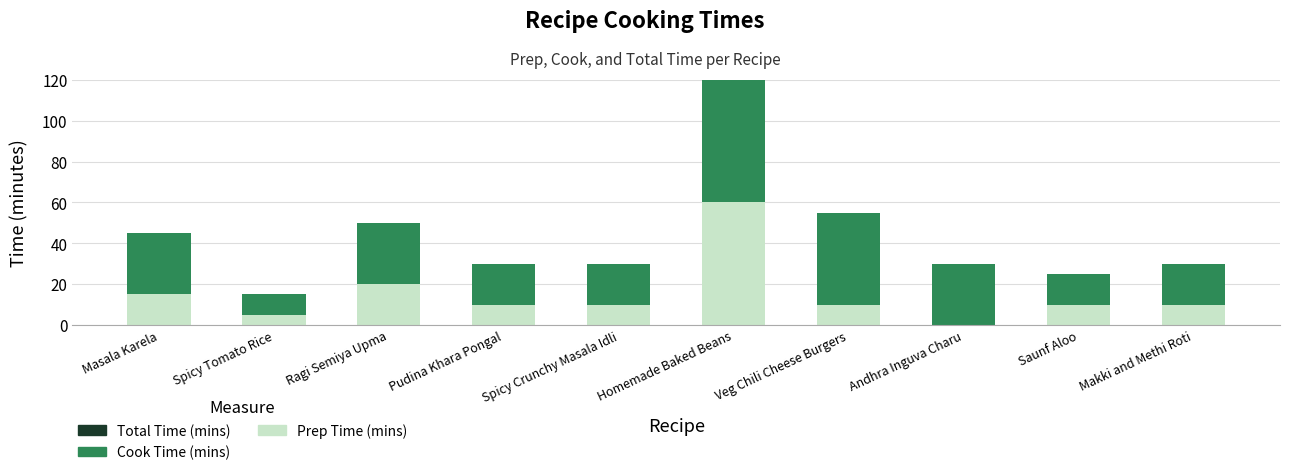

What is the total value across all series at Masala Karela?

45